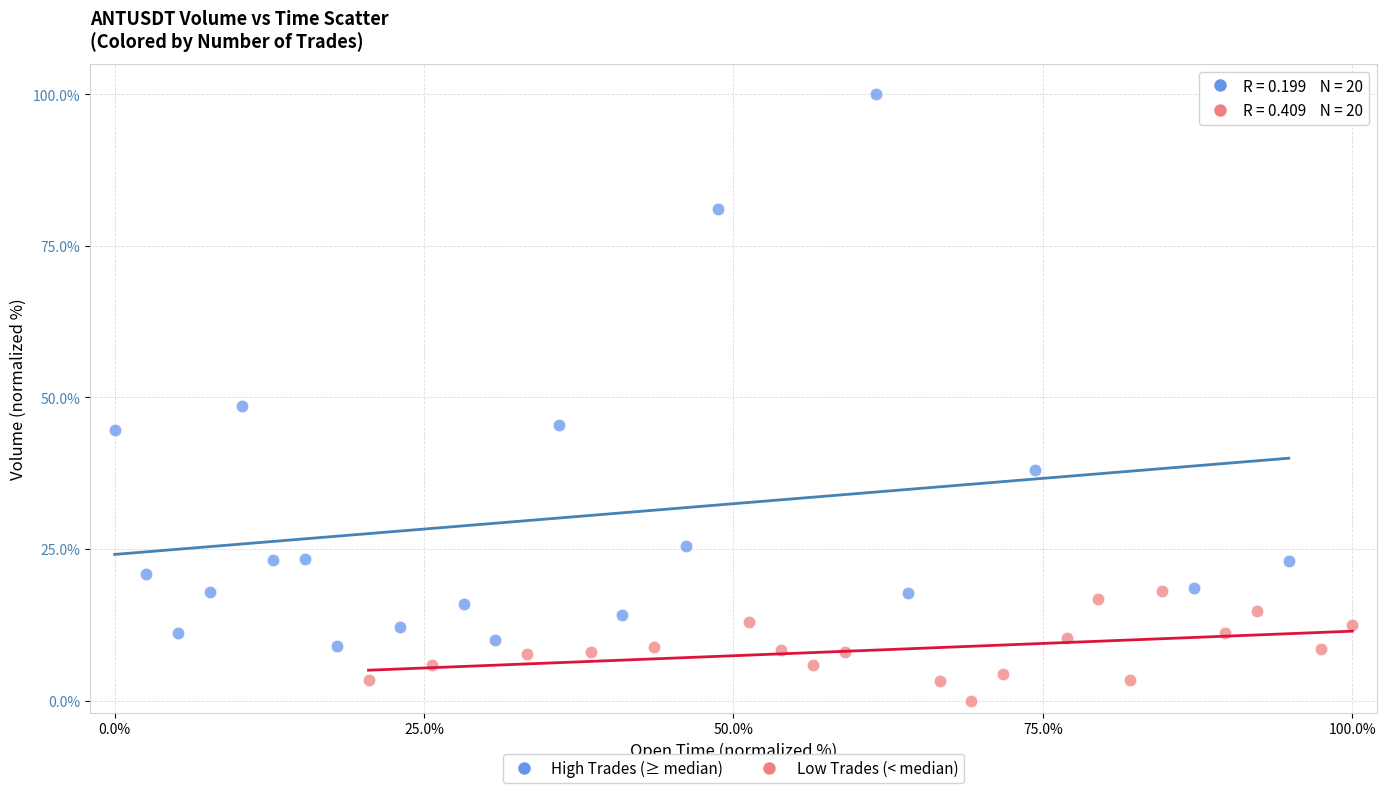

Which series contains the lowest Y value?

Low Trades (< median)